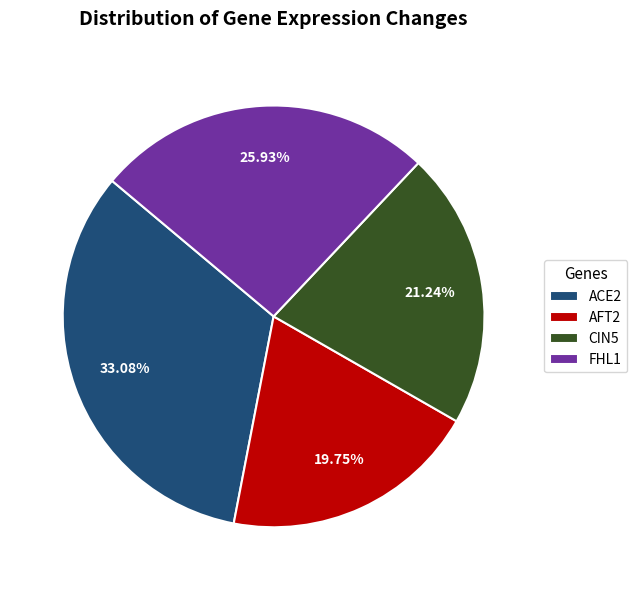

To the nearest percent, what is the difference between the AFT2 and ACE2 slice percentages?

13%